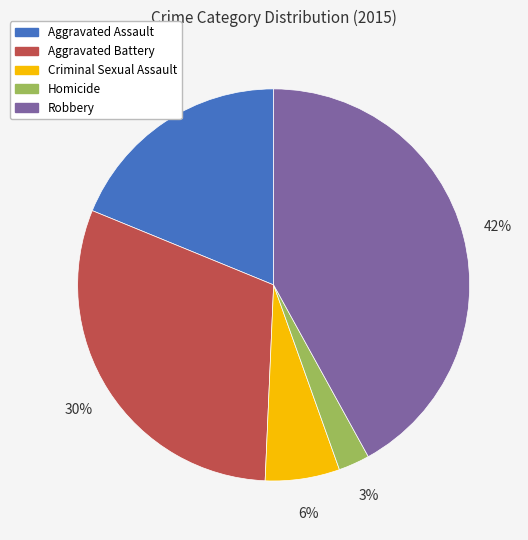

To the nearest percent, what is the difference between the largest and smallest slice percentages?

39%